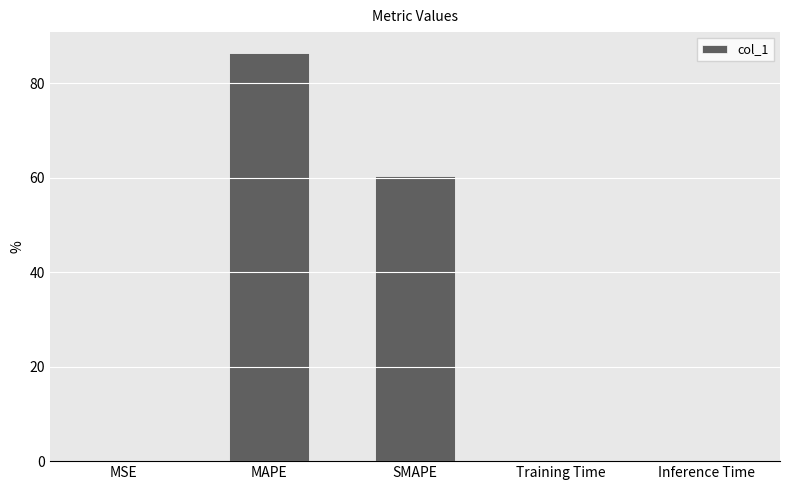

Which label corresponds to the largest value in the chart?

MAPE